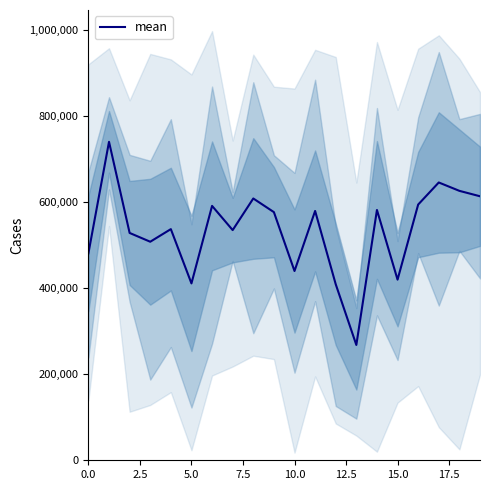

What is the lowest value of the mean series?

268044.8